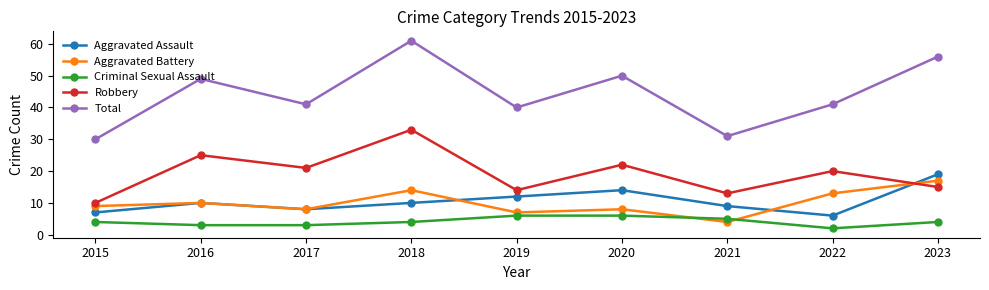

Rank the series by their maximum value, from highest to lowest.

Total, Robbery, Aggravated Assault, Aggravated Battery, Criminal Sexual Assault